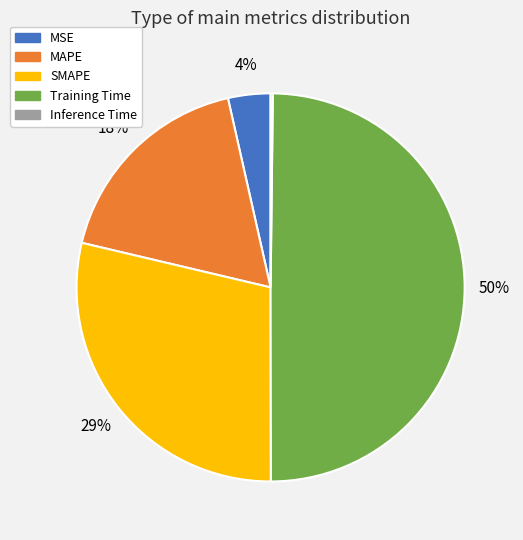

To the nearest percent, what is the difference between the largest and smallest slice percentages?

50%